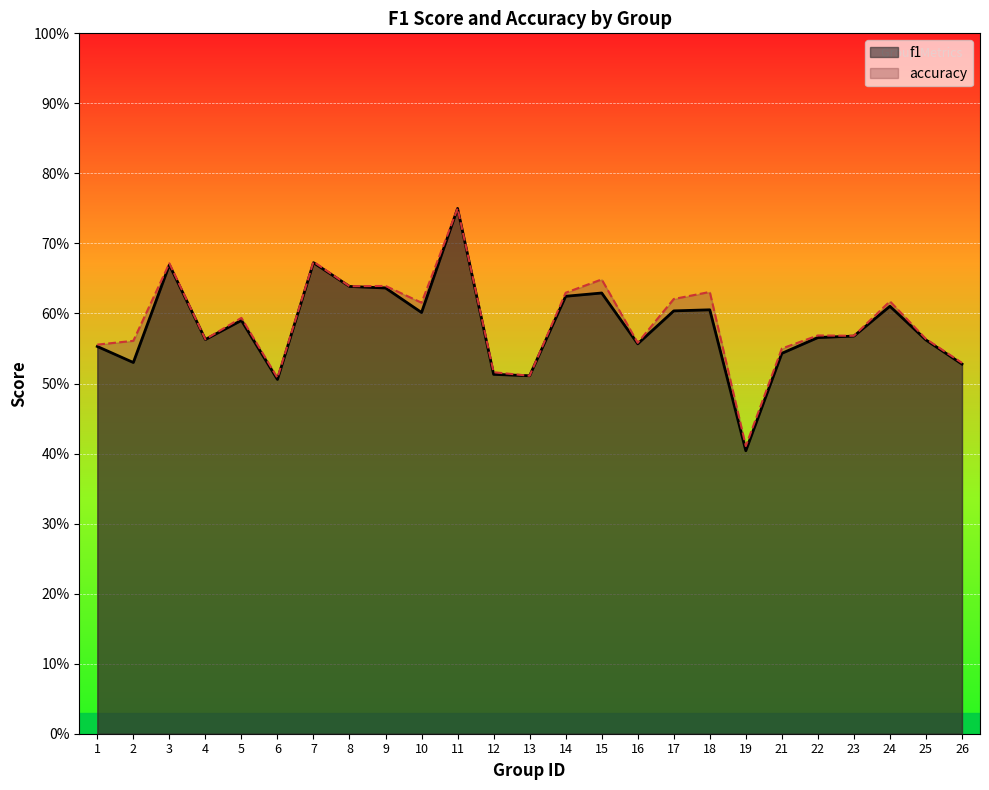

What is the difference between the maximum and minimum values in the accuracy series?

0.3